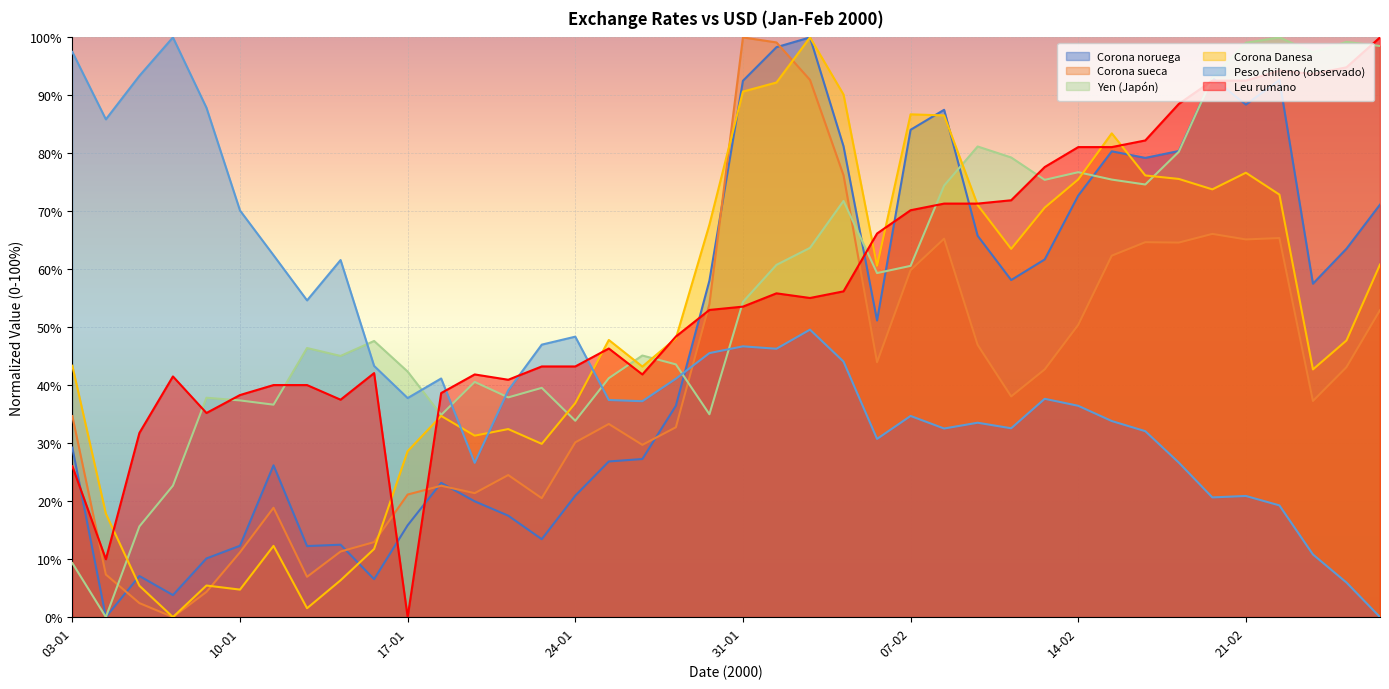

Which series has the largest total across all categories?

Leu rumano